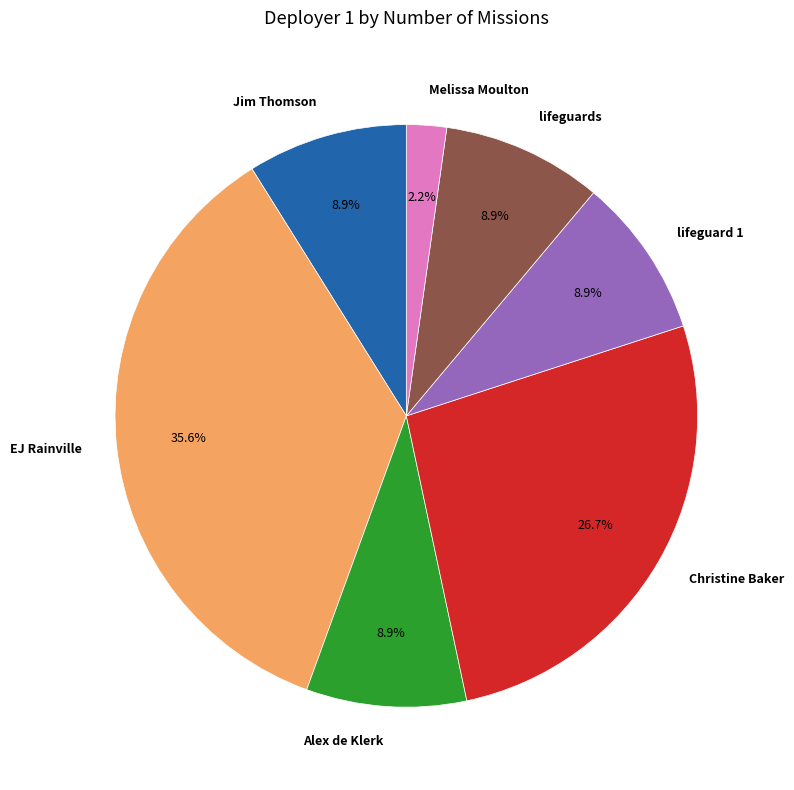

To the nearest percent, what is the difference between the Jim Thomson and Melissa Moulton slice percentages?

7%